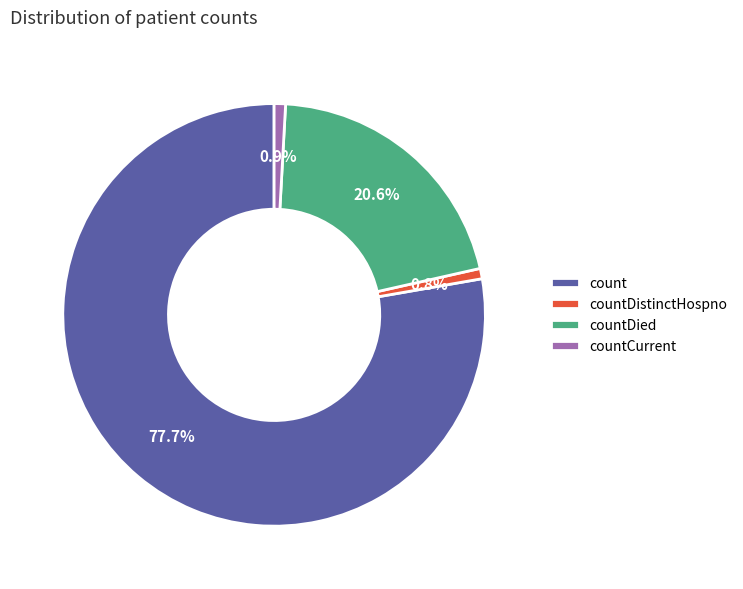

How many slices are in this pie chart?

4